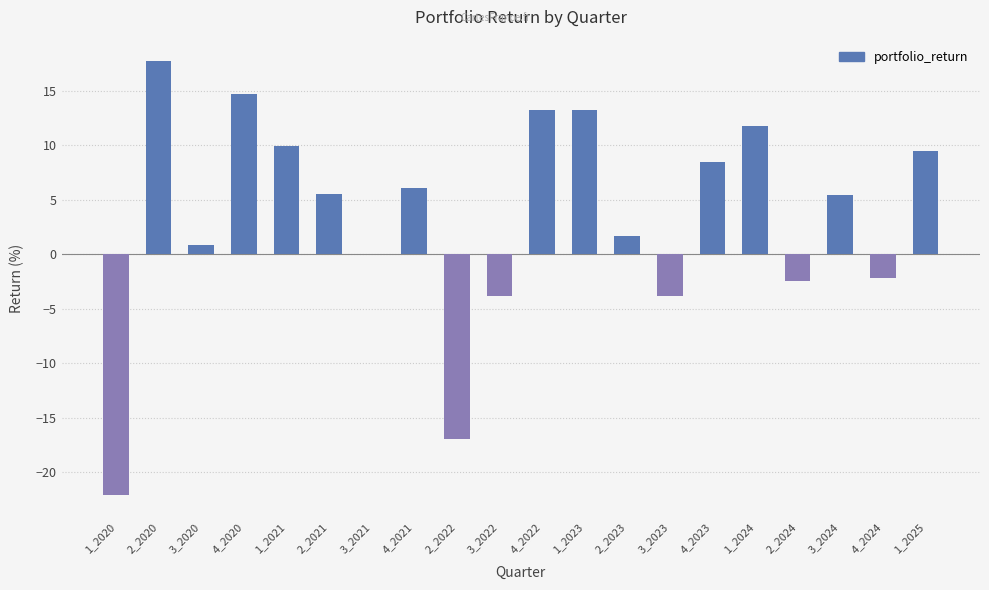

What is the change in value from 2_2023 to 1_2025?

+7.8